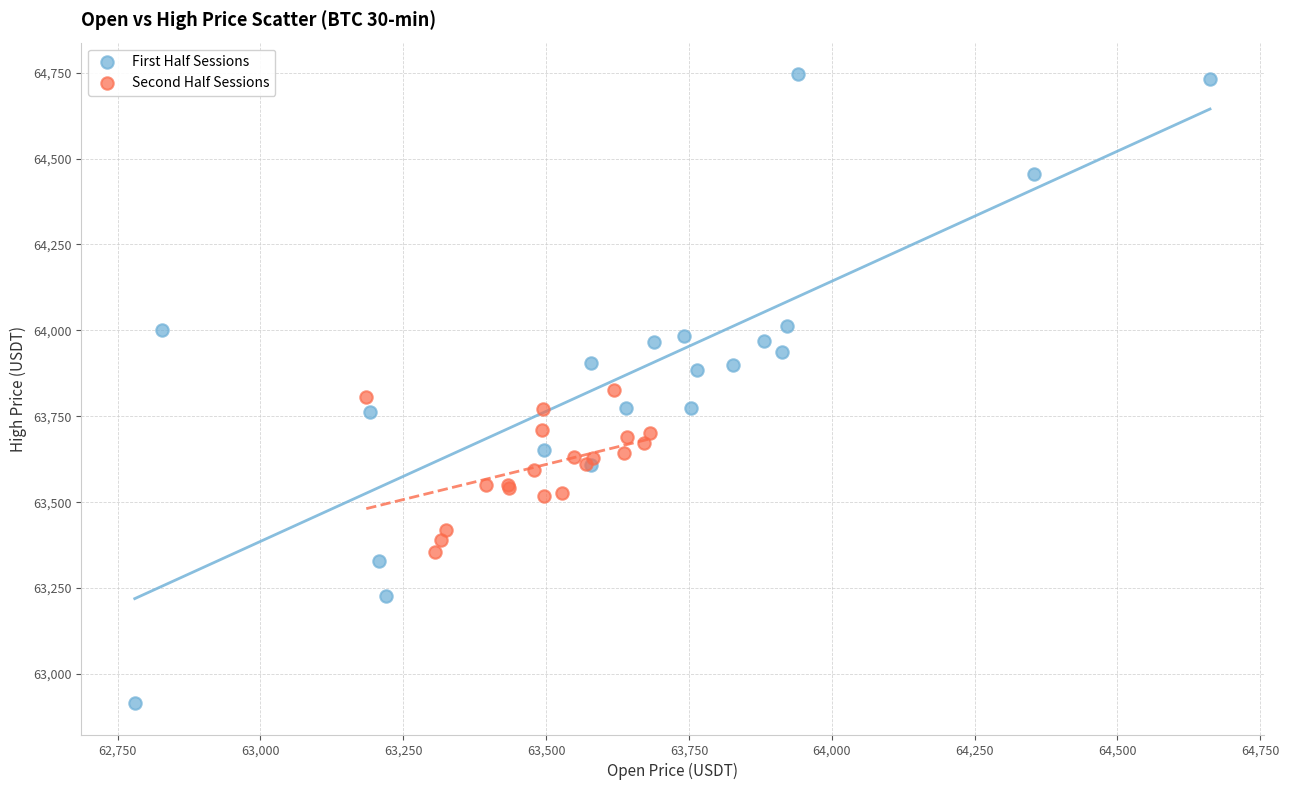

Which series reaches the maximum Y coordinate?

First Half Sessions